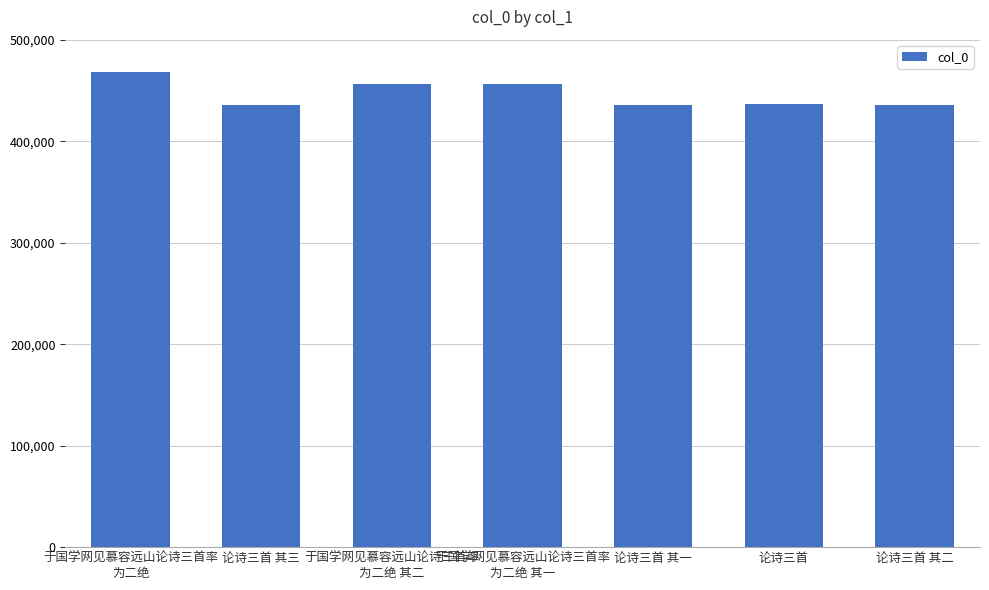

The chart shows a value of 269021 at 论诗三首 其一. True or false?

False